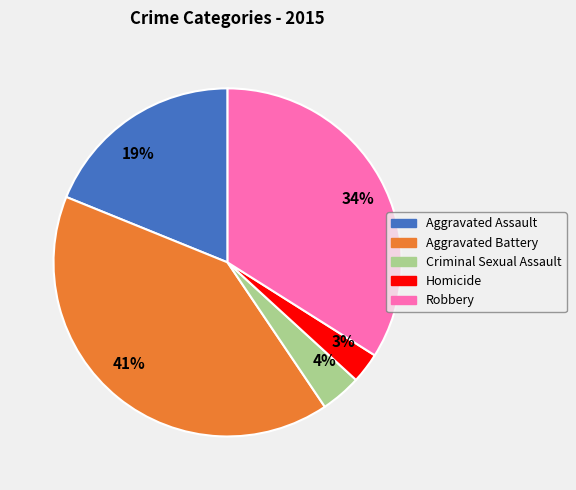

True or false: 3% accounts for 3% of the total.

True